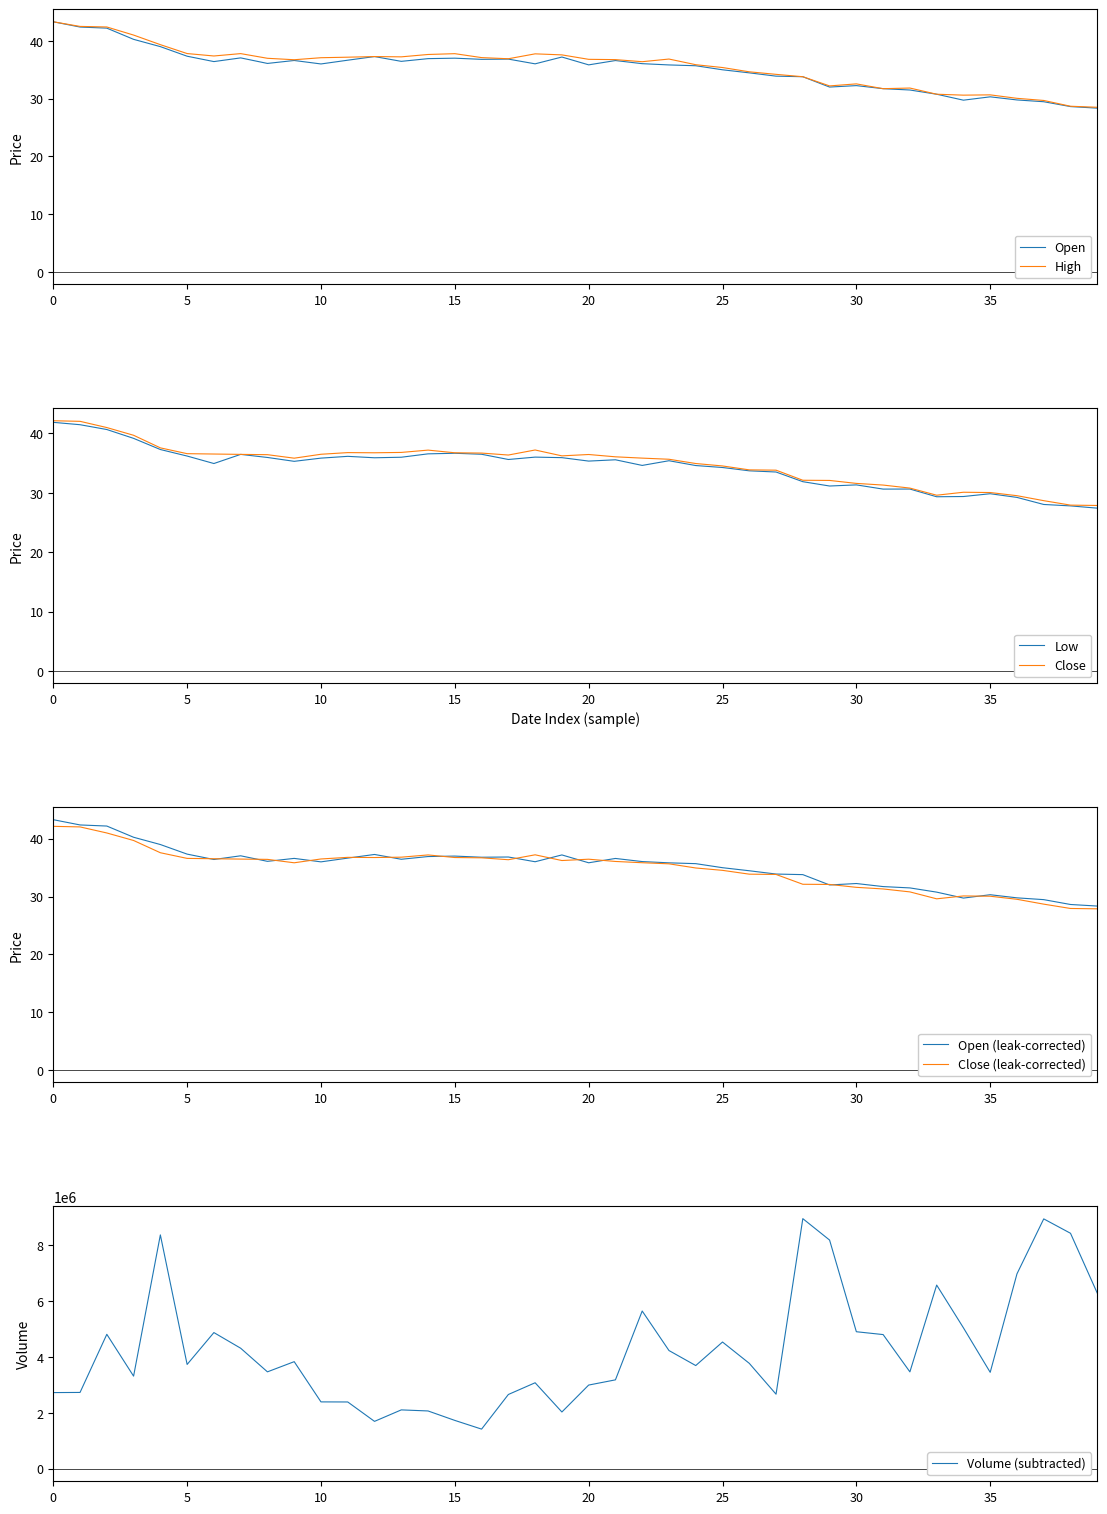

What is the difference between the maximum and minimum values in the col_4 (Close) series?

14.3